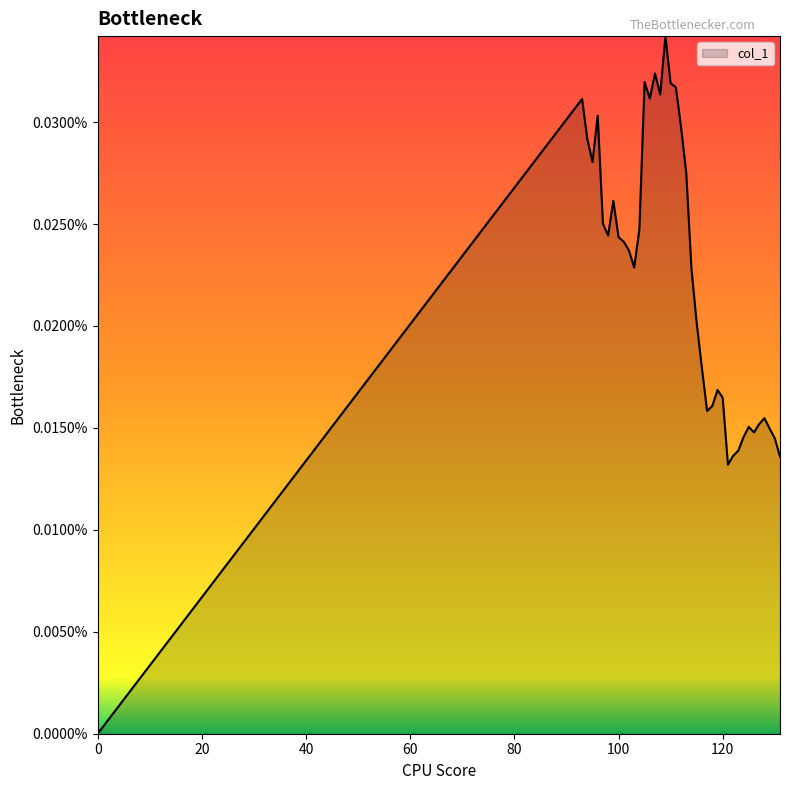

Is this an area chart (filled region under the line)?

Yes